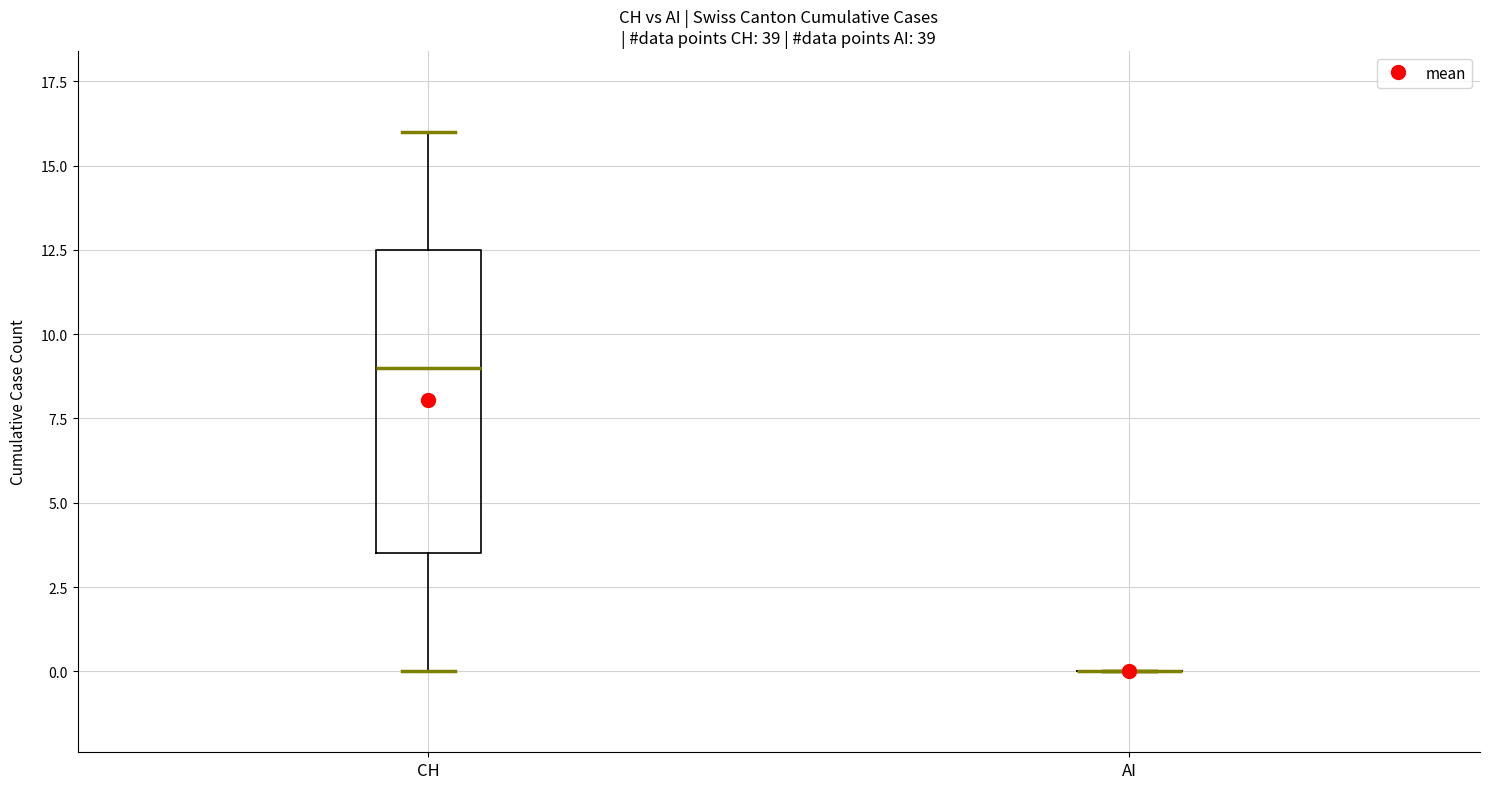

Reading left to right, read every box against the y-axis: the position of its median line, the range the box covers, and the ends of its whiskers. The values are not printed on the chart, so give them approximately, as read against the axis.

CH: median 9.0, box 3.5 to 12.5, whiskers 0.0 to 16.0
AI: box collapsed to a line at 0.0, whiskers 0.0 to 0.0